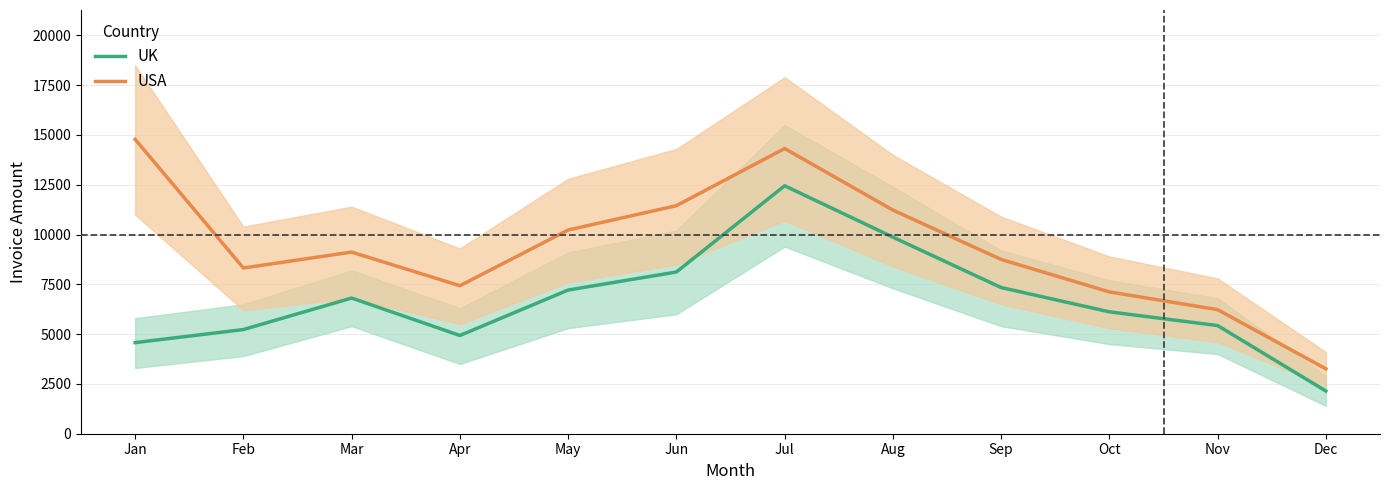

How many data points in USA are less than 9120?

6